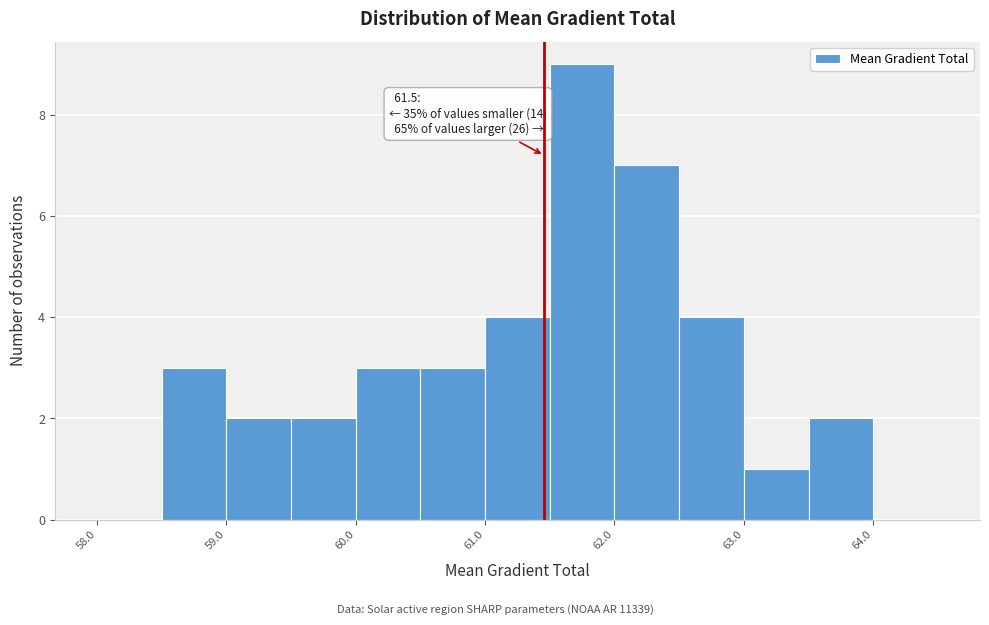

Which range on the x-axis has the tallest bar?

61.5 to 62.0